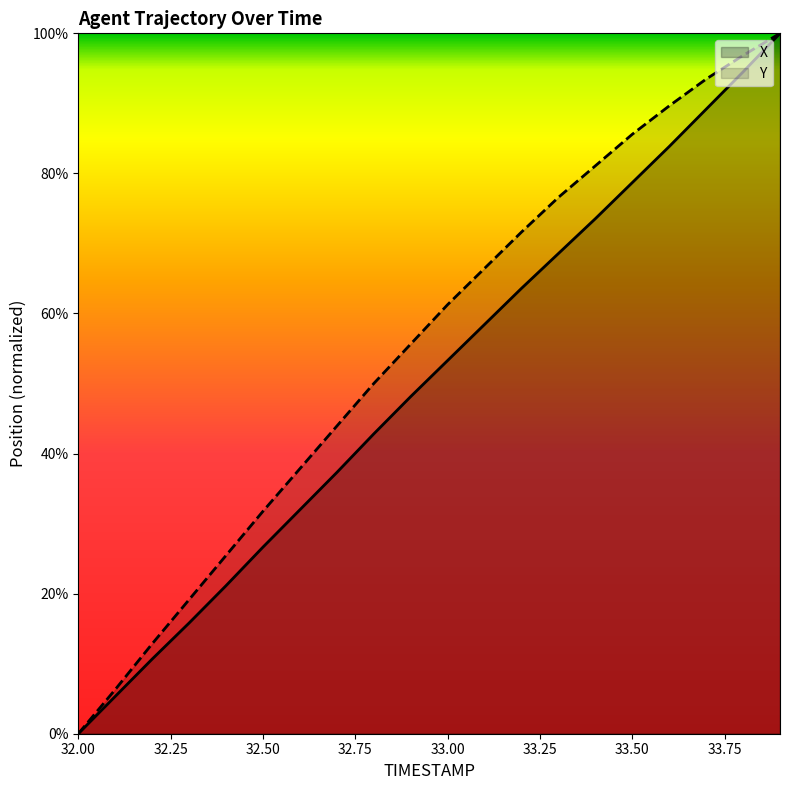

True or false: Y has more than 0 points higher than both neighbors.

False